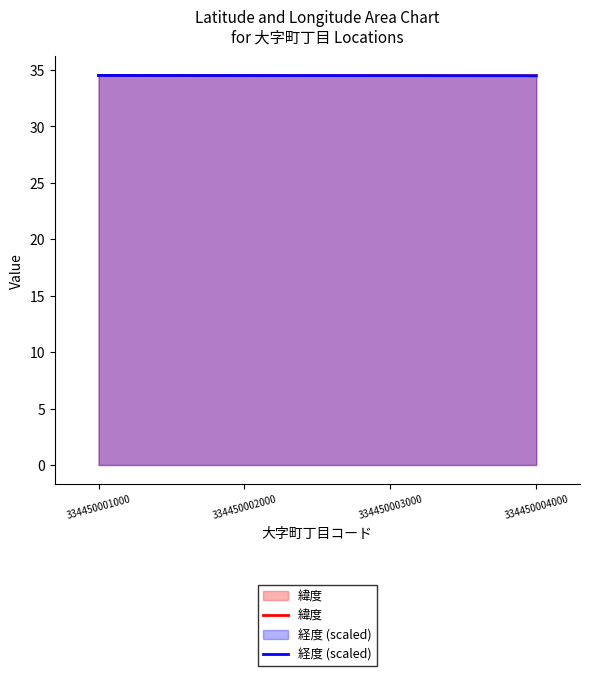

Which series has the largest range (max minus min)?

緯度